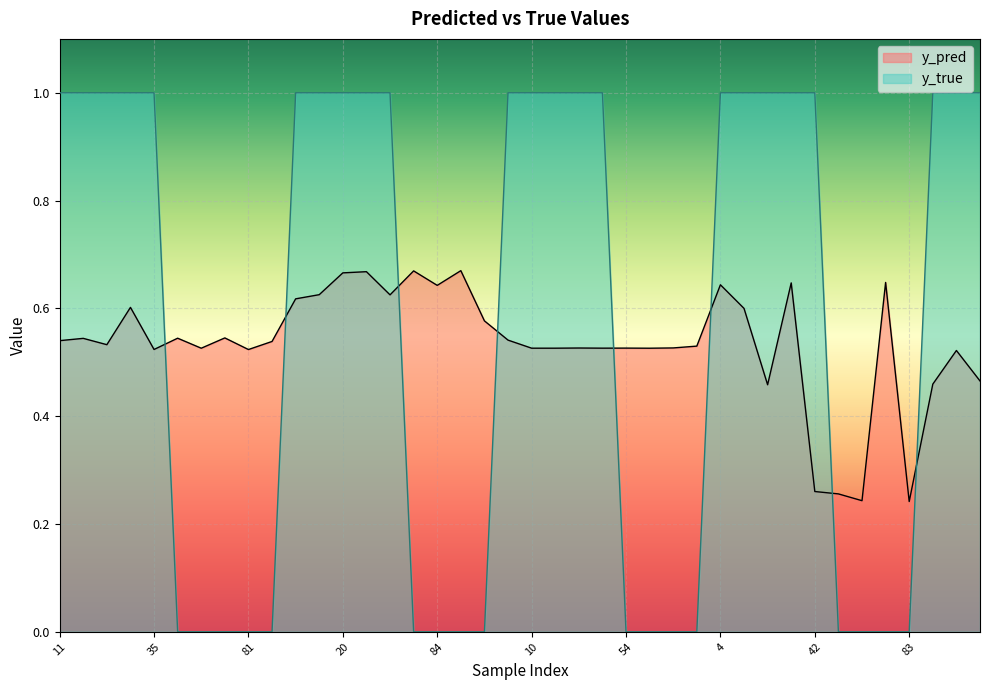

Is it true that y_pred equals 0.3 at 4?

False